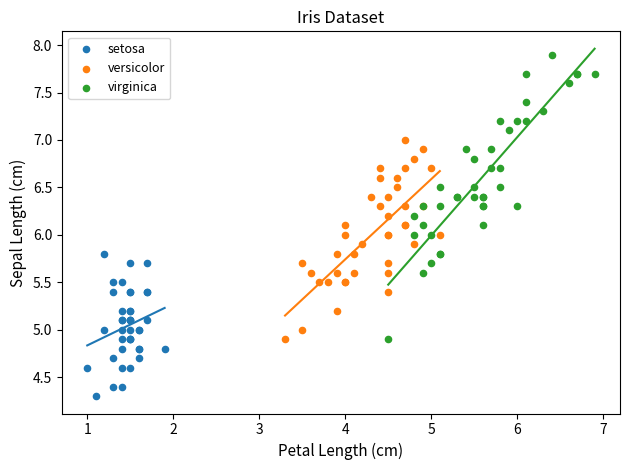

Which series contains the highest Y value?

virginica